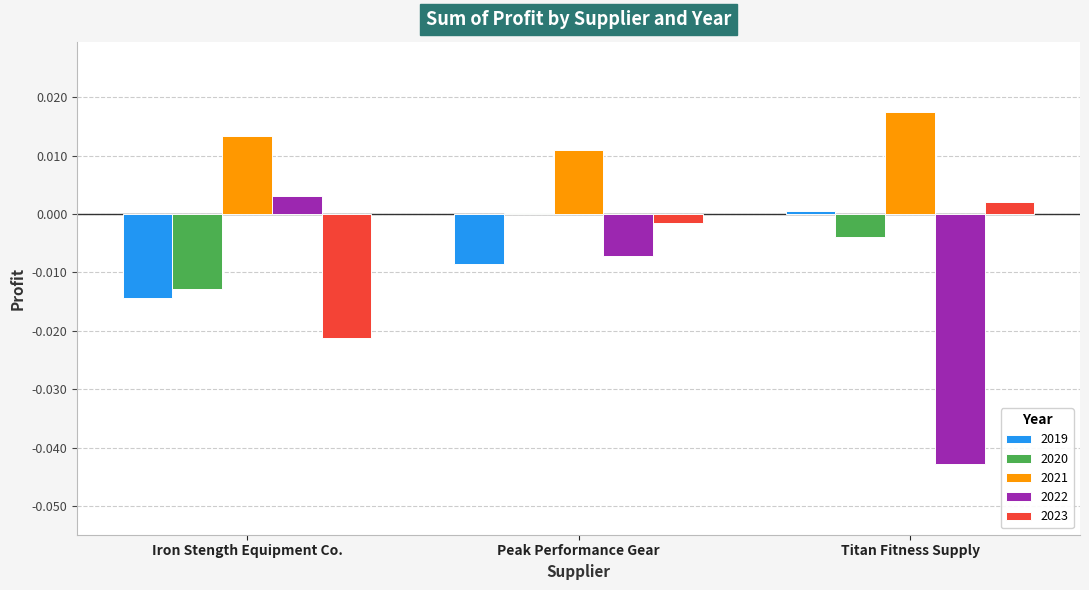

Is it true that 2023 equals 0.0 at Titan Fitness Supply?

True